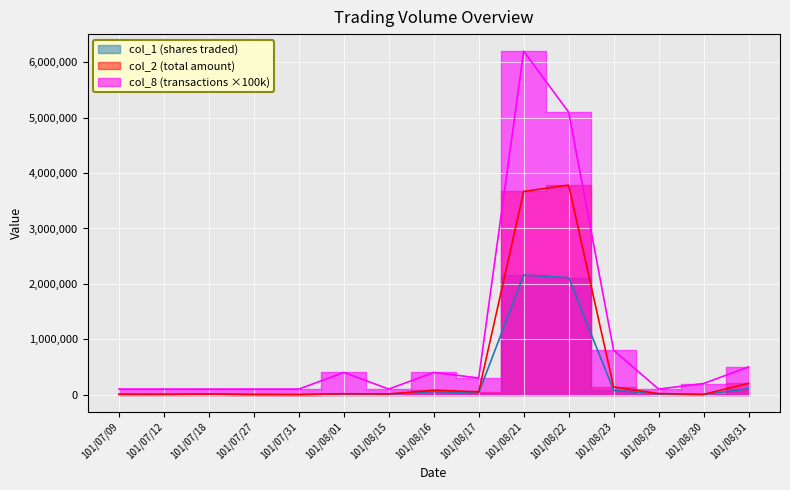

True or false: col_2 has more than 0 interior local peaks.

True